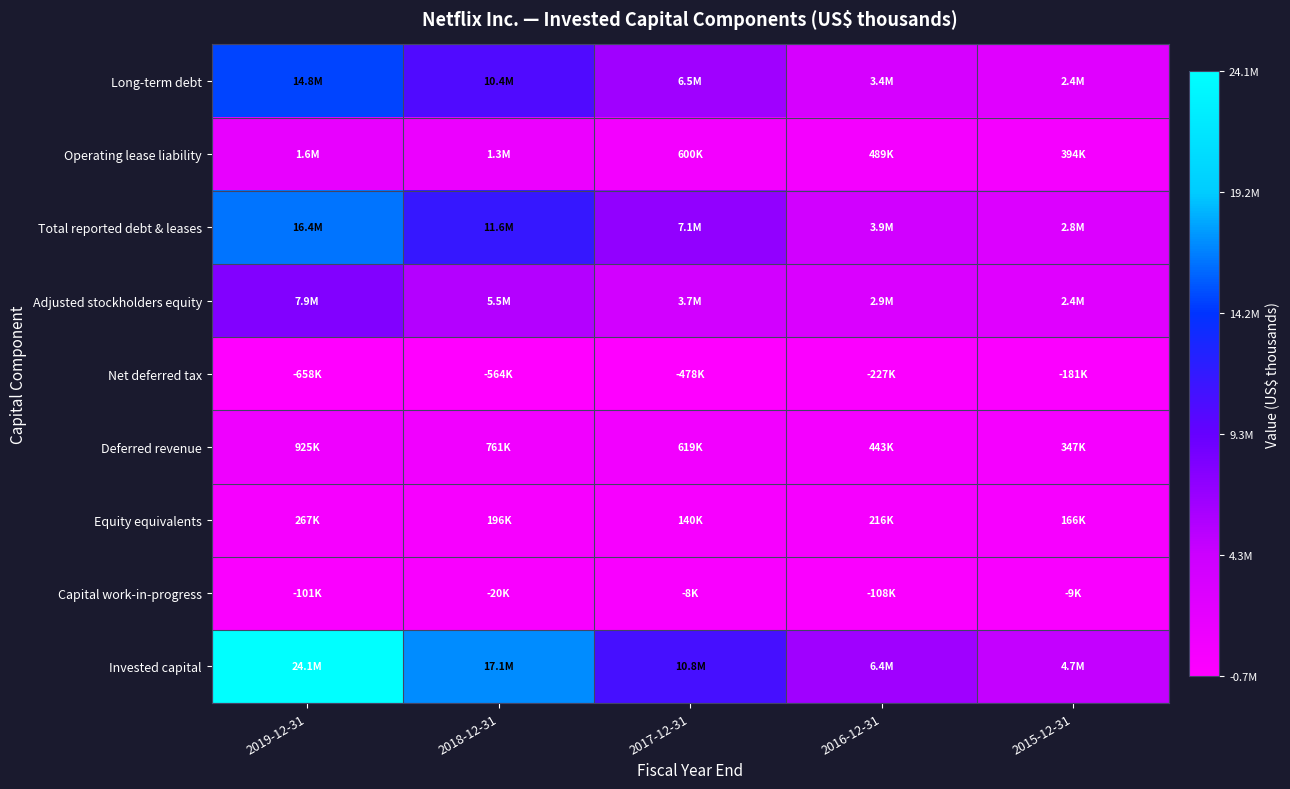

Reading left to right, extract all data points from this chart.

Long-term debt: 2019-12-31=14759260	2018-12-31=10360058	2017-12-31=6499432	2016-12-31=3364311	2015-12-31=2371362
Operating lease liability: 2019-12-31=1613234	2018-12-31=1277439	2017-12-31=599664	2016-12-31=489272	2015-12-31=393865
Total reported debt & leases: 2019-12-31=16372494	2018-12-31=11637497	2017-12-31=7099096	2016-12-31=3853583	2015-12-31=2765227
Adjusted stockholders equity: 2019-12-31=7872217	2018-12-31=5454821	2017-12-31=3742869	2016-12-31=2944589	2015-12-31=2432882
Net deferred tax: 2019-12-31=-658206	2018-12-31=-564425	2017-12-31=-478266	2016-12-31=-227248	2015-12-31=-180573
Deferred revenue: 2019-12-31=924745	2018-12-31=760899	2017-12-31=618622	2016-12-31=443472	2015-12-31=346721
Equity equivalents: 2019-12-31=266539	2018-12-31=196474	2017-12-31=140356	2016-12-31=216224	2015-12-31=166148
Capital work-in-progress: 2019-12-31=-100521	2018-12-31=-19548	2017-12-31=-8267	2016-12-31=-108296	2015-12-31=-8845
Invested capital: 2019-12-31=24144190	2018-12-31=17072770	2017-12-31=10832398	2016-12-31=6418756	2015-12-31=4681790